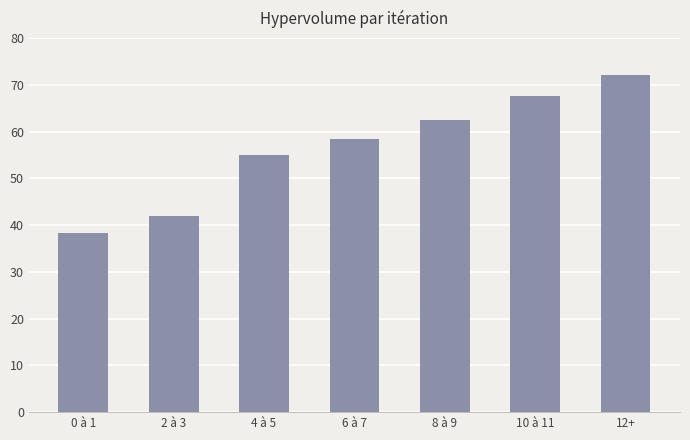

Reading left to right, list all the values displayed in this chart.

0 à 1=38.4	2 à 3=41.9	4 à 5=55.0	6 à 7=58.3	8 à 9=62.4	10 à 11=67.5	12+=72.0